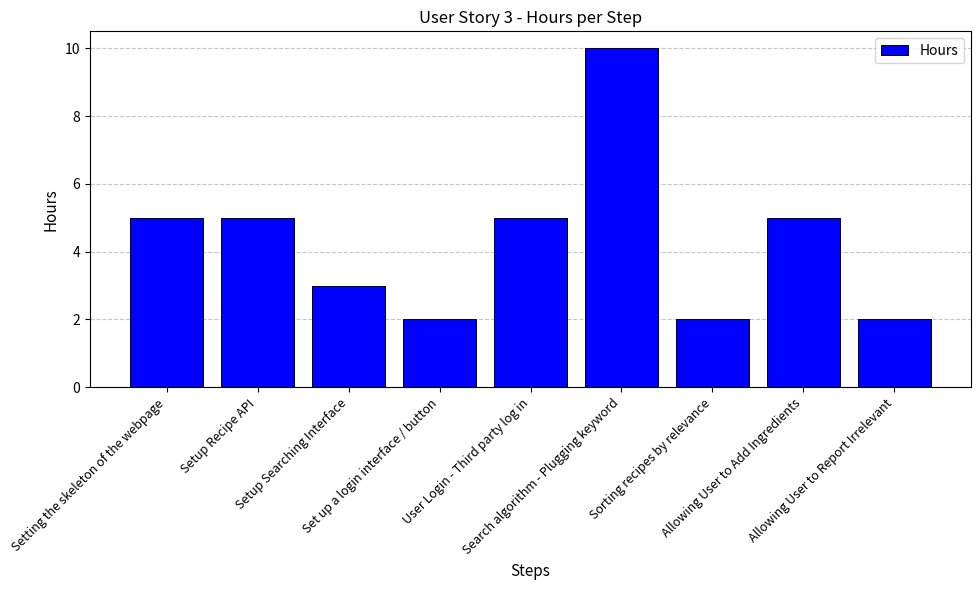

What is the ratio of the value at User Login - Third party log in to the value at Allowing User to Report Irrelevant?

2.5